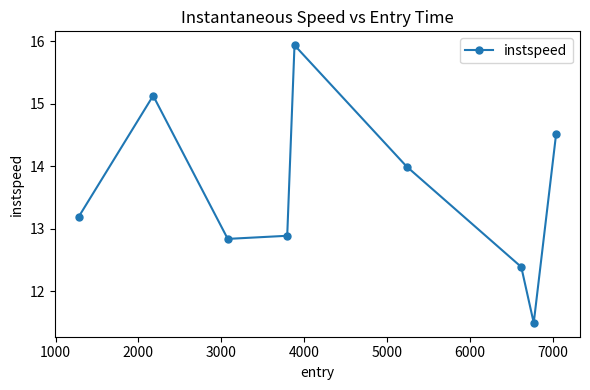

How many interior local peaks (higher than both neighbors) does the data have?

2